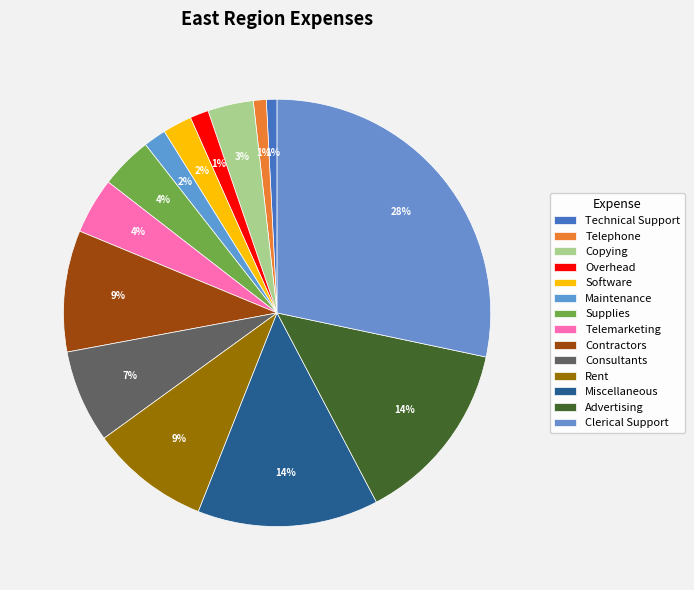

Combined, what portion of the pie is Copying and Contractors?

12.6%